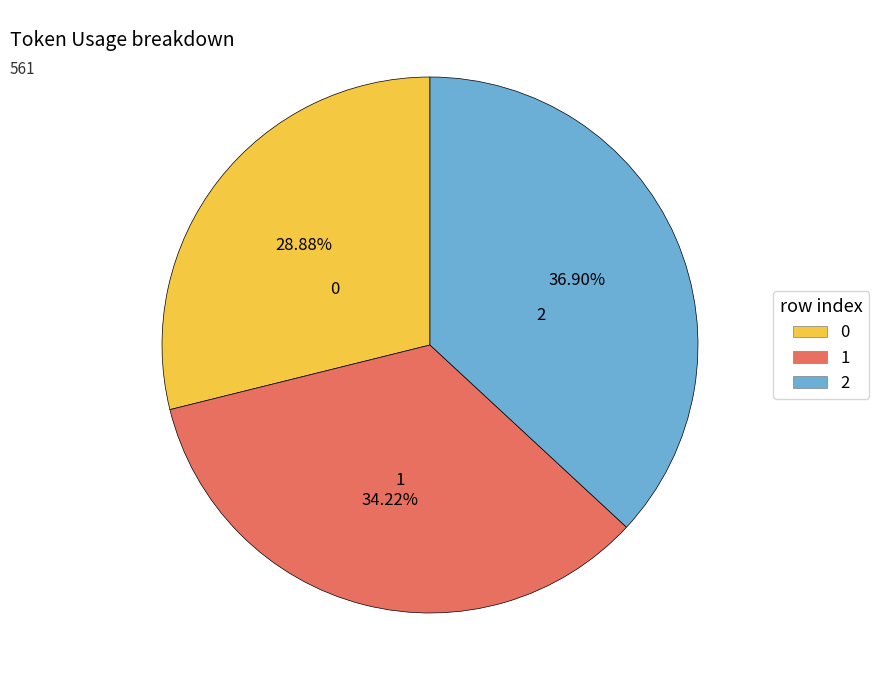

How many segments does this pie chart have?

3